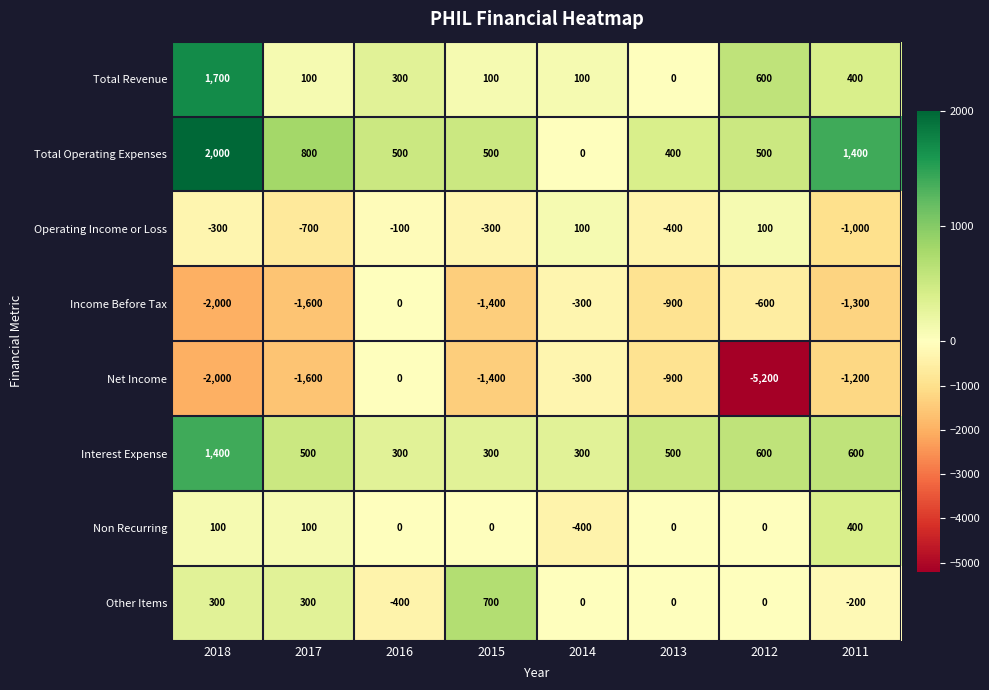

How many distinct data groups are displayed?

8